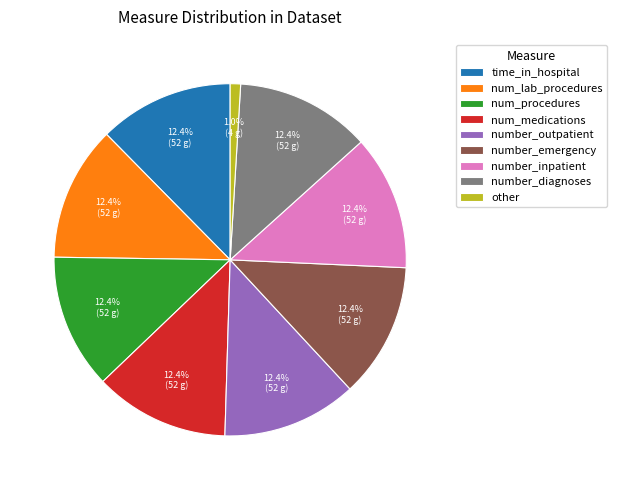

Is it true that time_in_hospital is 27% of the pie?

False